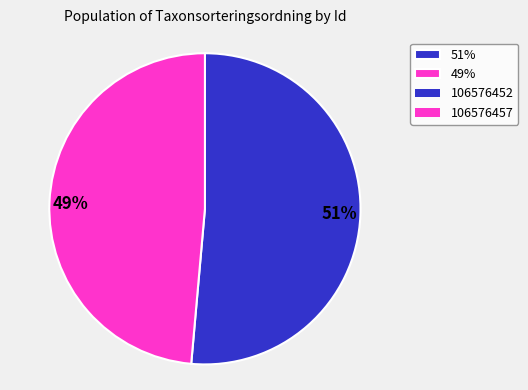

Combined, do 49% and 51% account for over 50%?

Yes